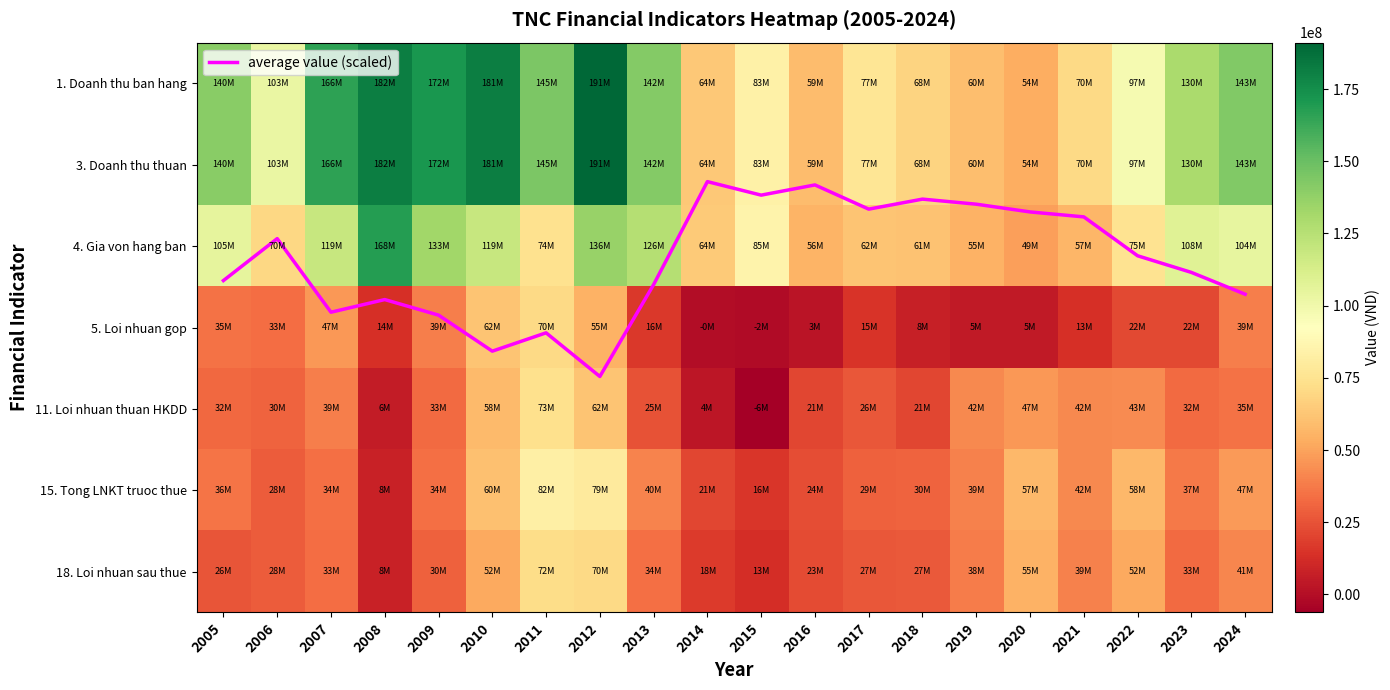

Between 2013 and 2014, which series saw the biggest shift?

1. Doanh thu ban hang